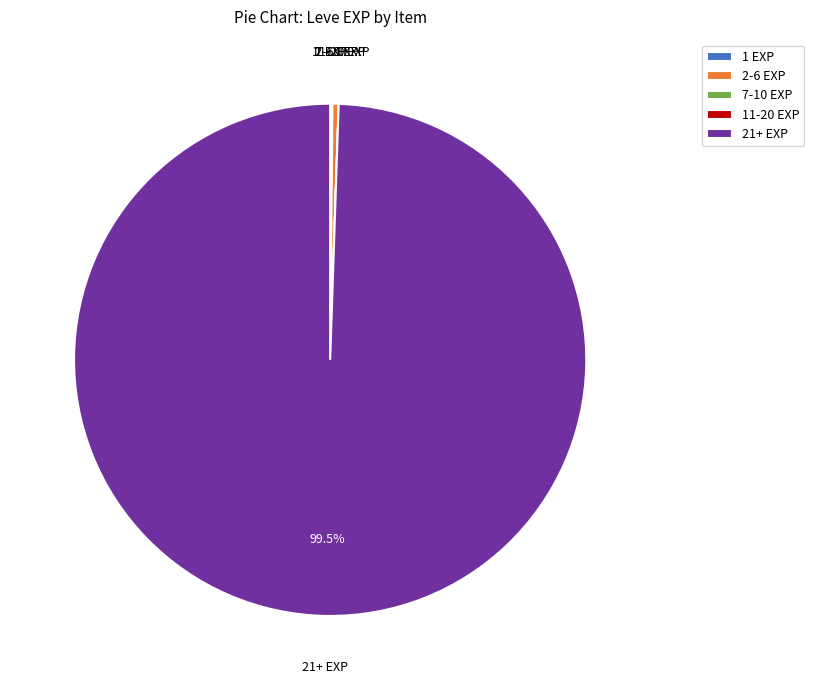

Which category has the biggest portion of the pie?

21+ EXP